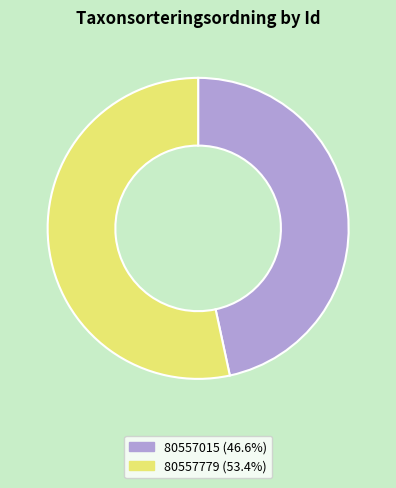

What is the ratio of the value at 80557015 to the value at 80557779?

0.9